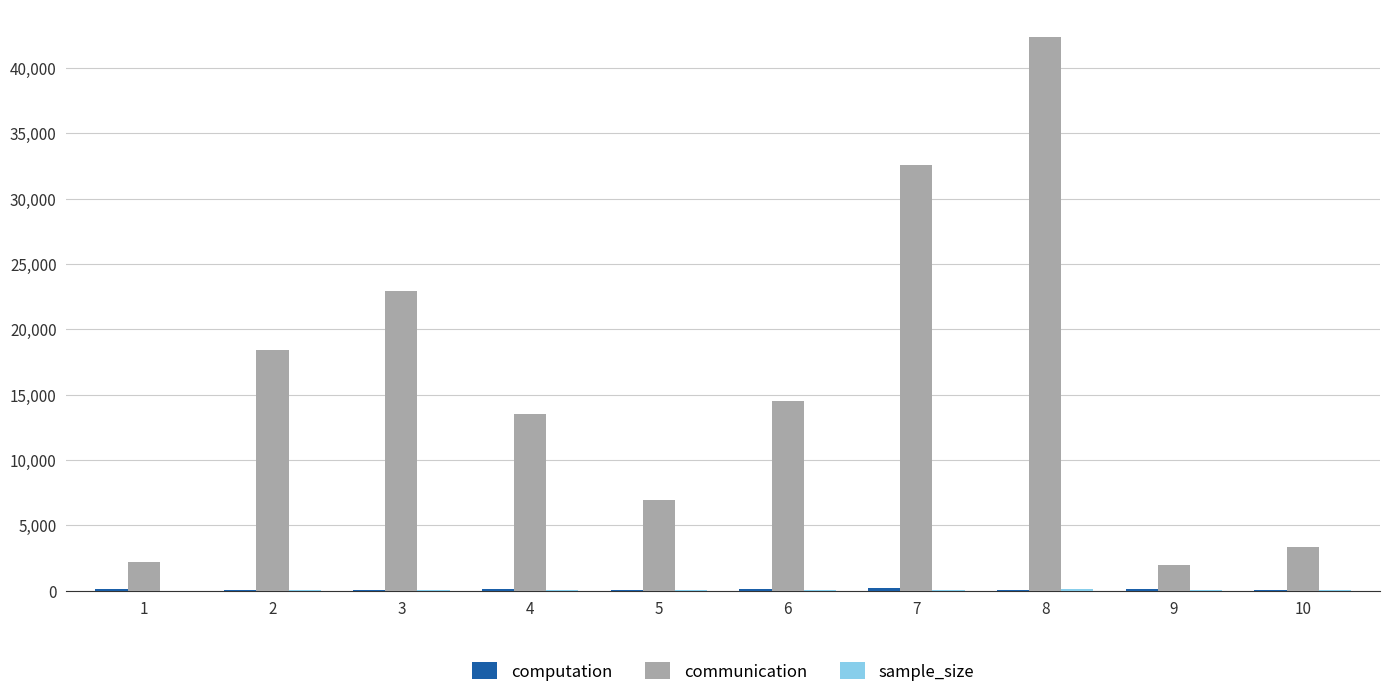

Which series has the largest total across all categories?

communication